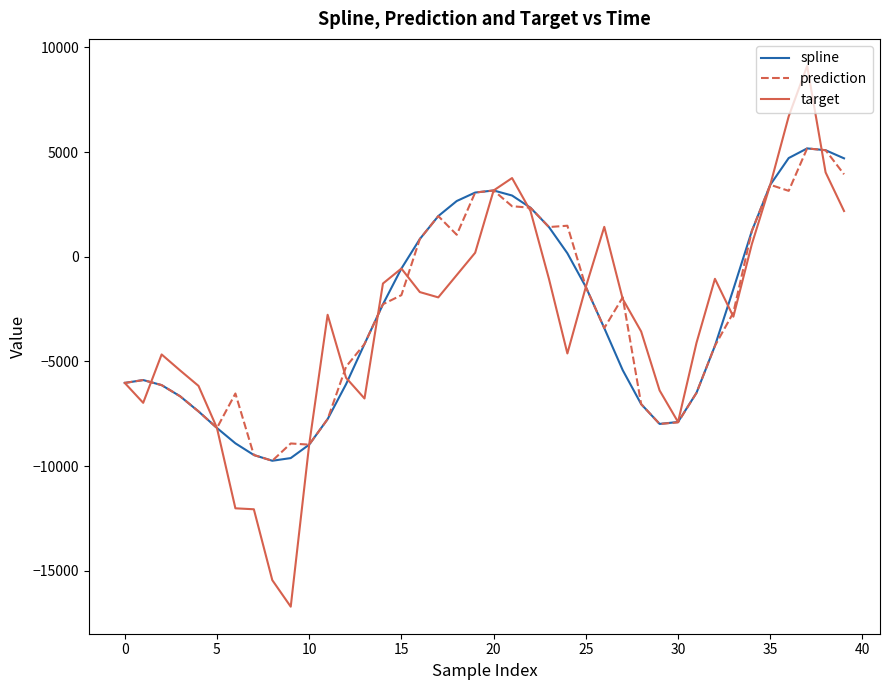

Which series has the widest spread of values?

target